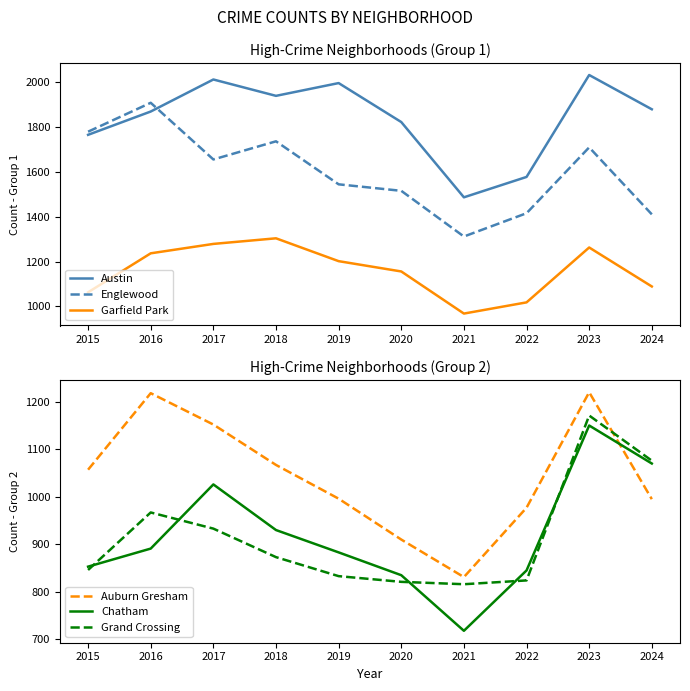

True or false: Grand Crossing and Austin cross at least once.

False